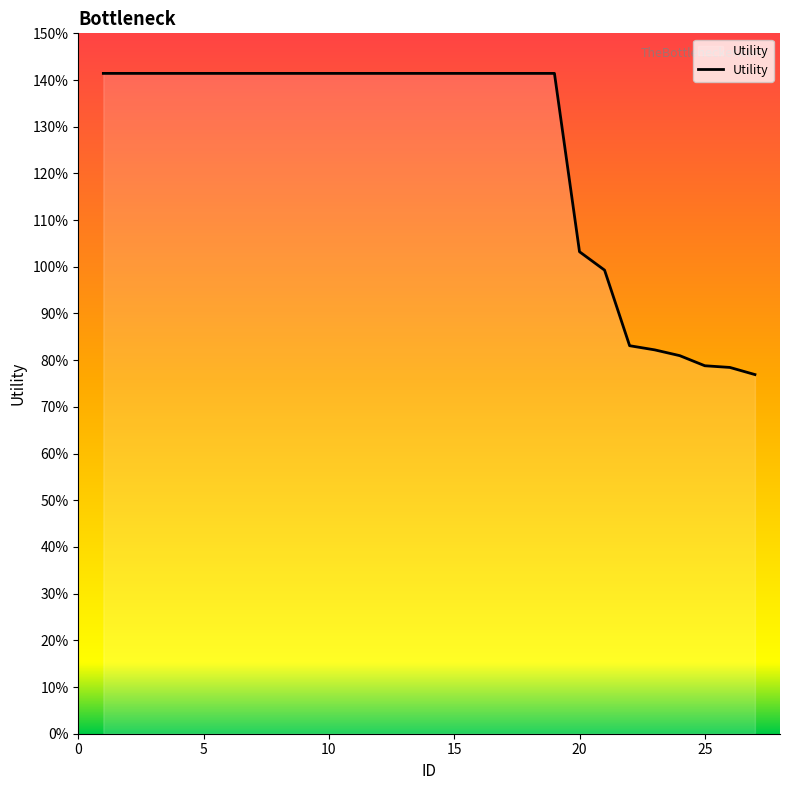

List the labels in order of value, largest first.

1, 2, 3, 4, 5, 6, 7, 8, 9, 10, 11, 12, 13, 14, 15, 16, 17, 18, 19, 20, 21, 22, 23, 24, 25, 26, 27